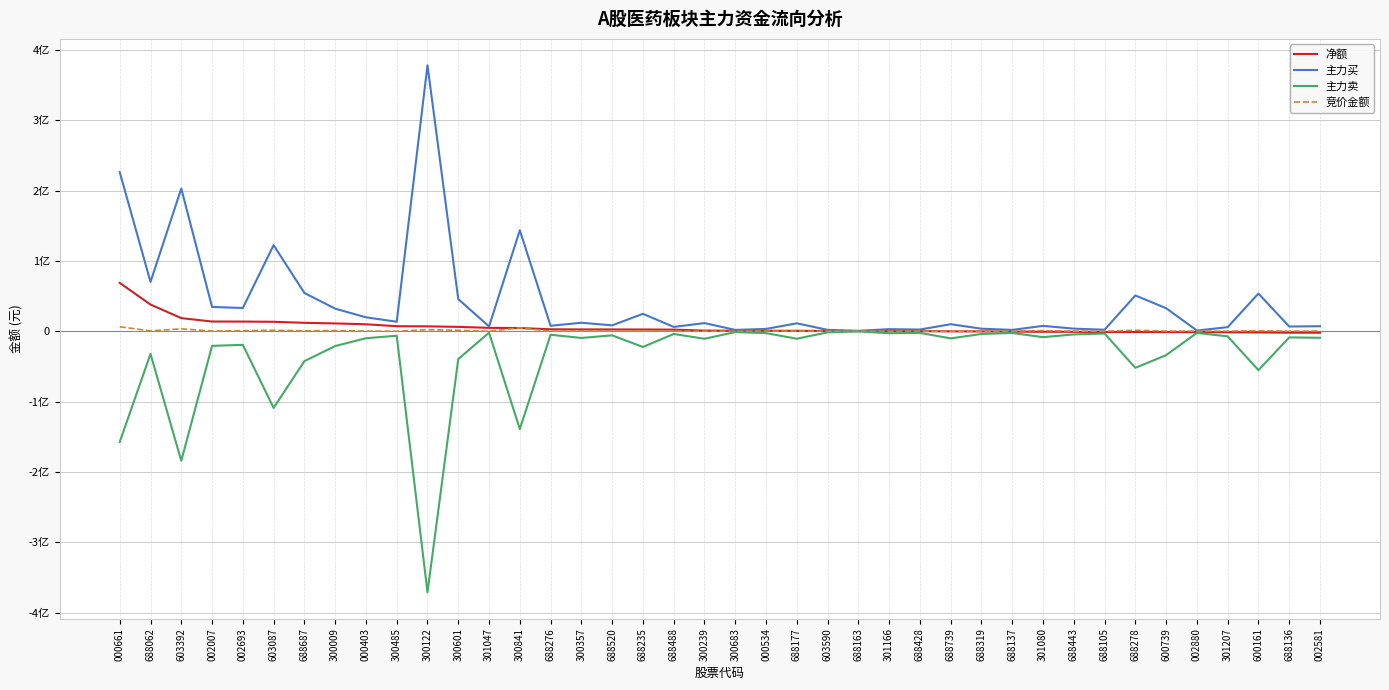

What is the greatest value displayed?

378094505